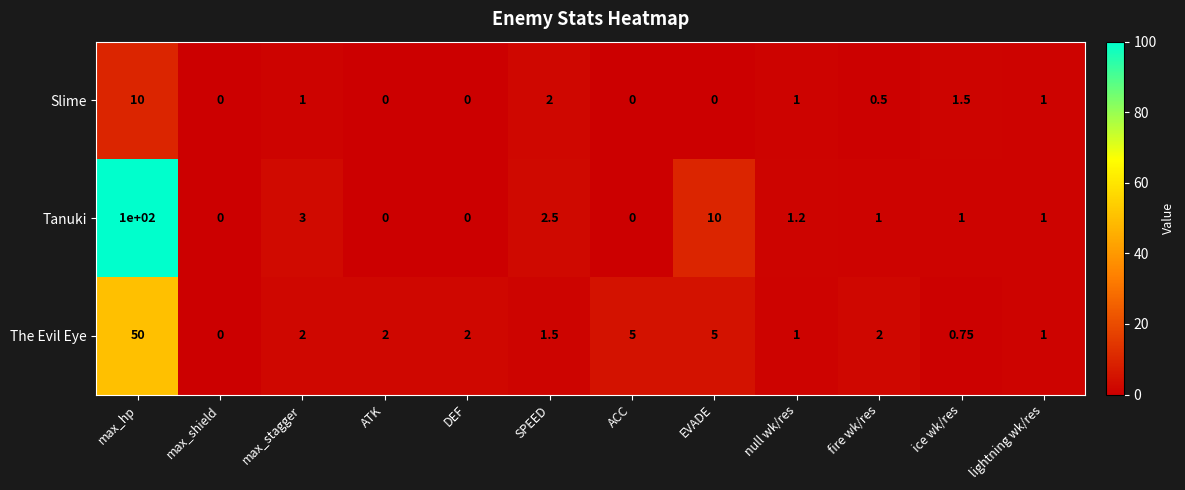

Is the value of Slime at max_shield greater than the value of The Evil Eye at ACC?

No